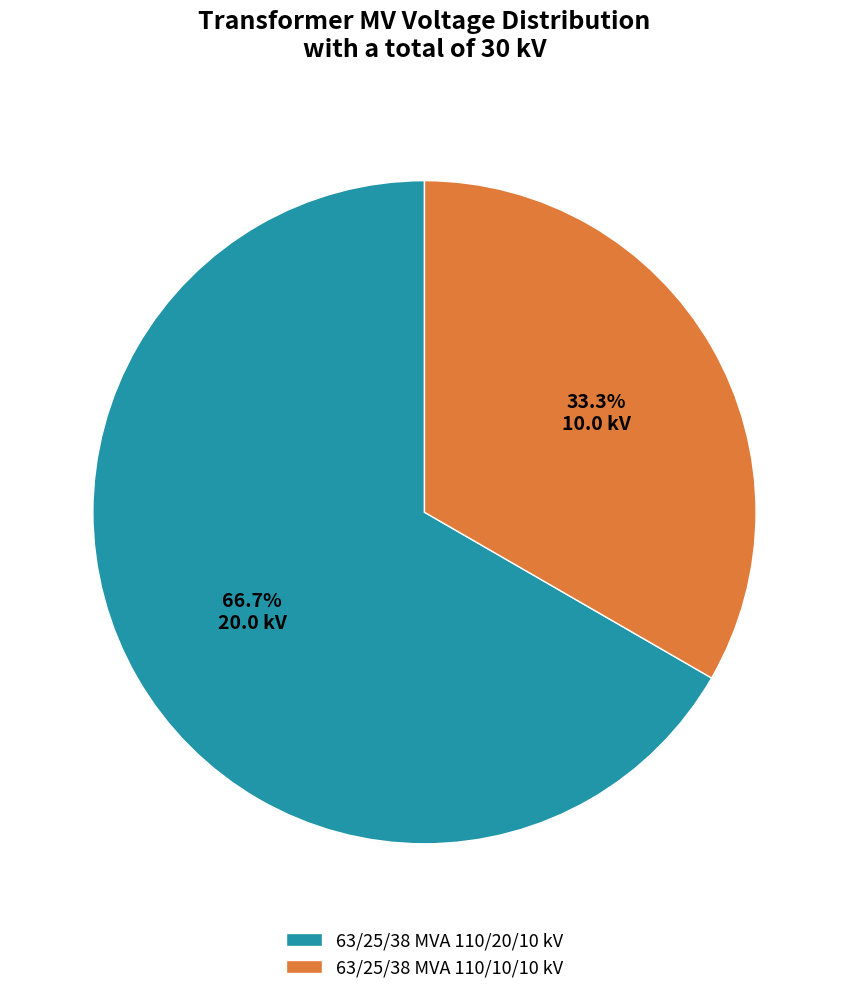

To the nearest percent, what is the average slice percentage?

50%